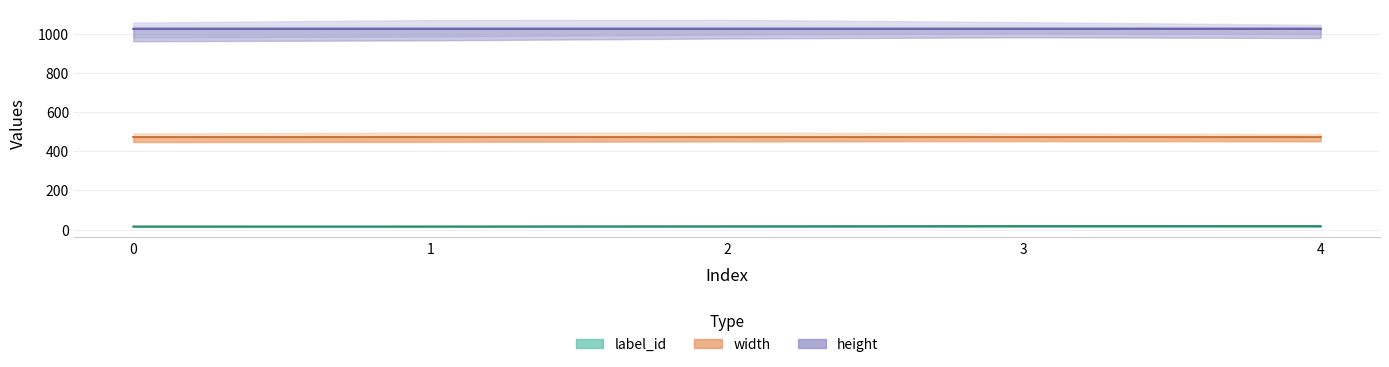

What is the difference between the highest and lowest values at 3?

1006